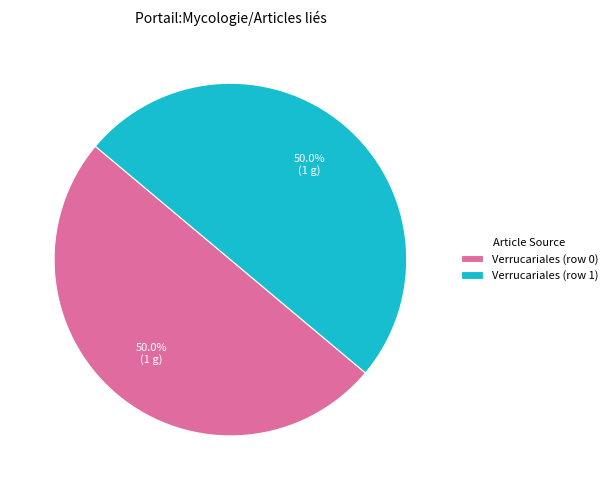

How many slices are in this pie chart?

2